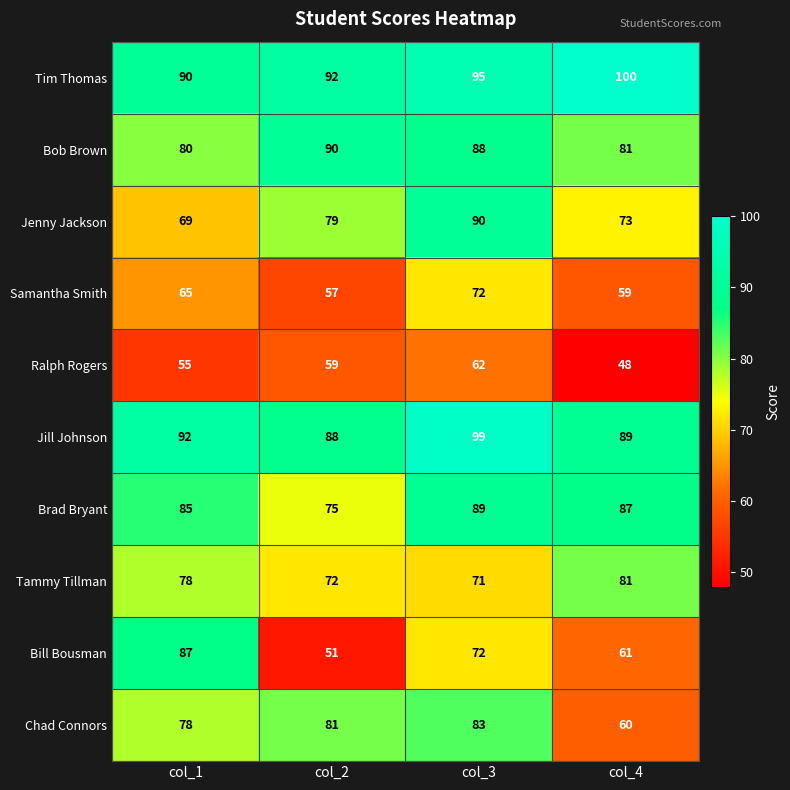

What is the smallest value displayed?

48